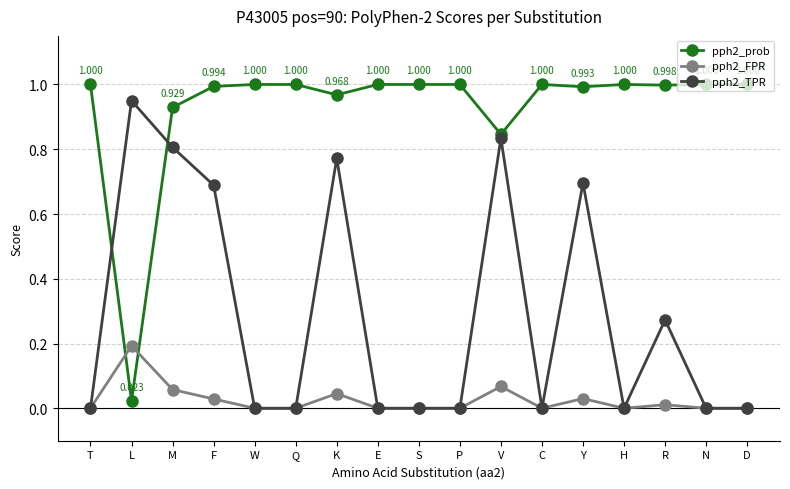

Is the value of pph2_prob at F greater than the value of pph2_TPR at P?

Yes